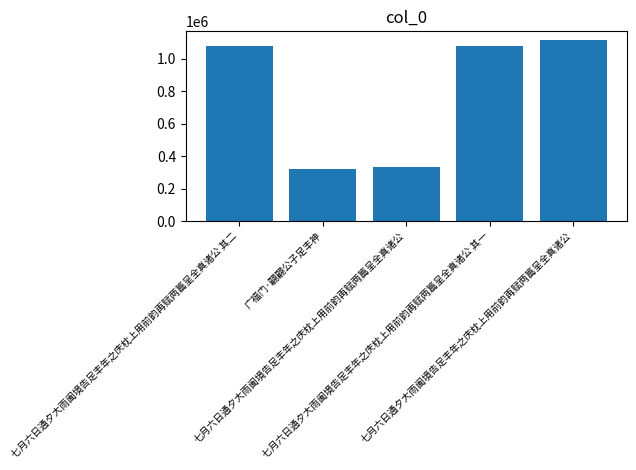

What is the sum of the values at 七月六日通夕大雨阖境告足丰年之庆枕上用前韵再赋两篇呈全真诸公 and 七月六日通夕大雨阖境告足丰年之庆枕上用前韵再赋两篇呈全真诸公 其二?

2192427